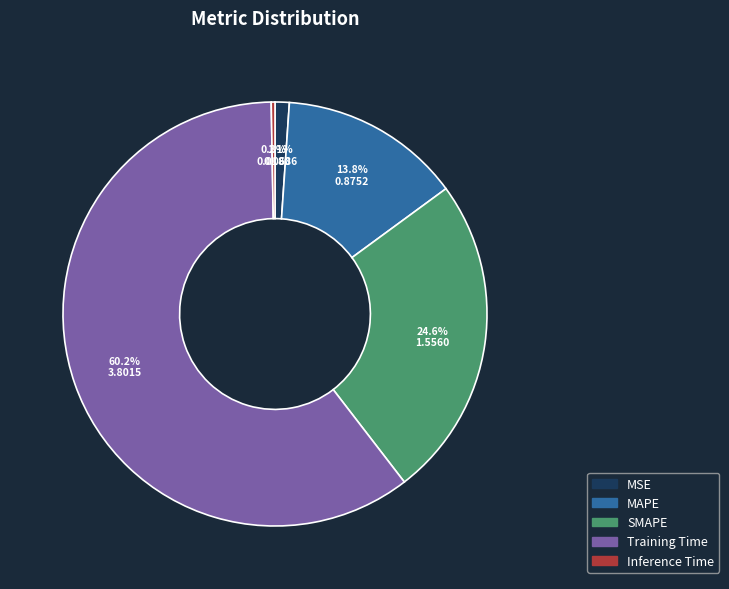

How many segments does this pie chart have?

5